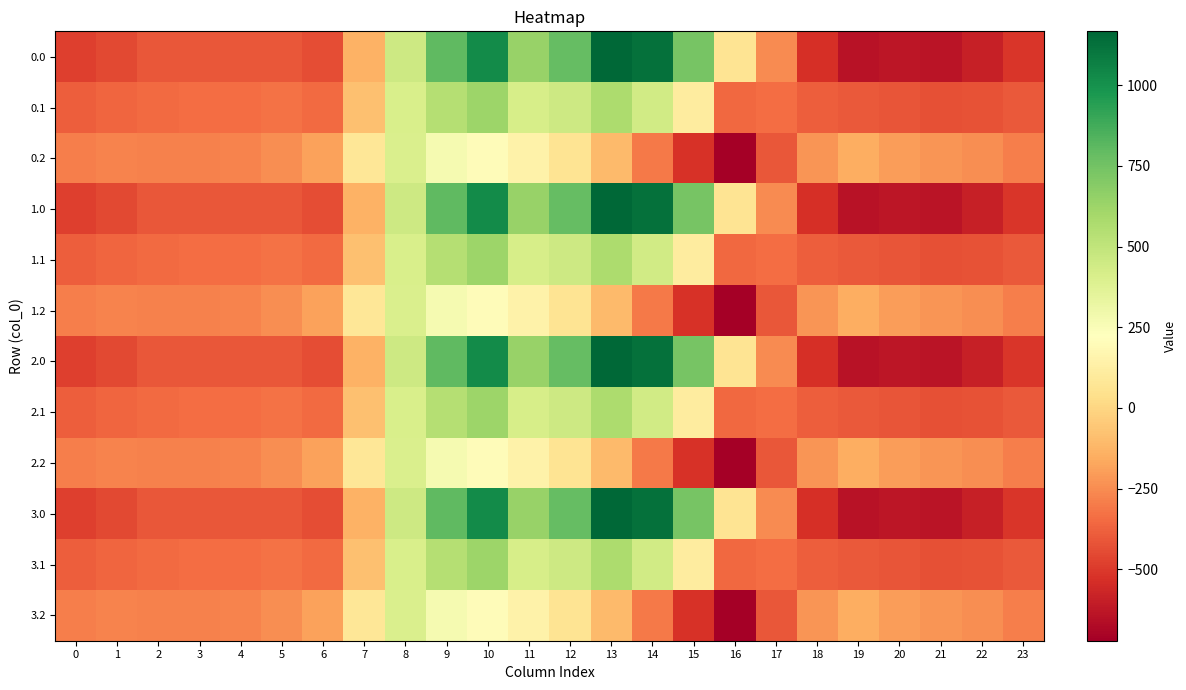

At which category does the chart reach its peak across all series?

13